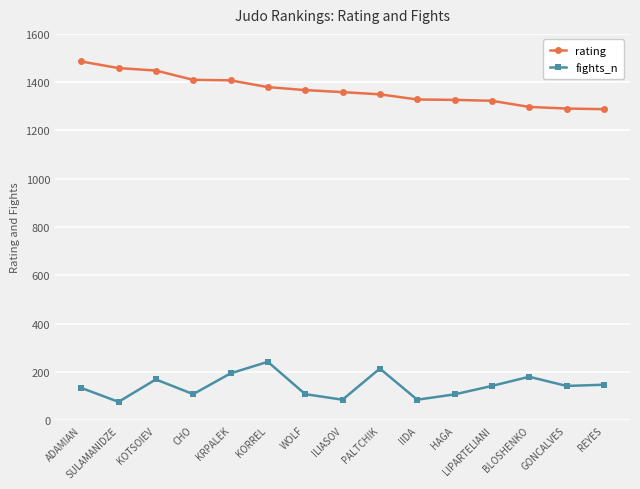

True or false: fights_n has more than 2 points higher than both neighbors.

True